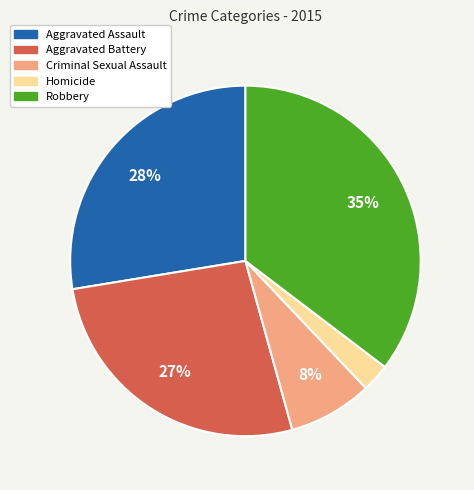

To the nearest percent, what percentage of the pie is Criminal Sexual Assault?

8%